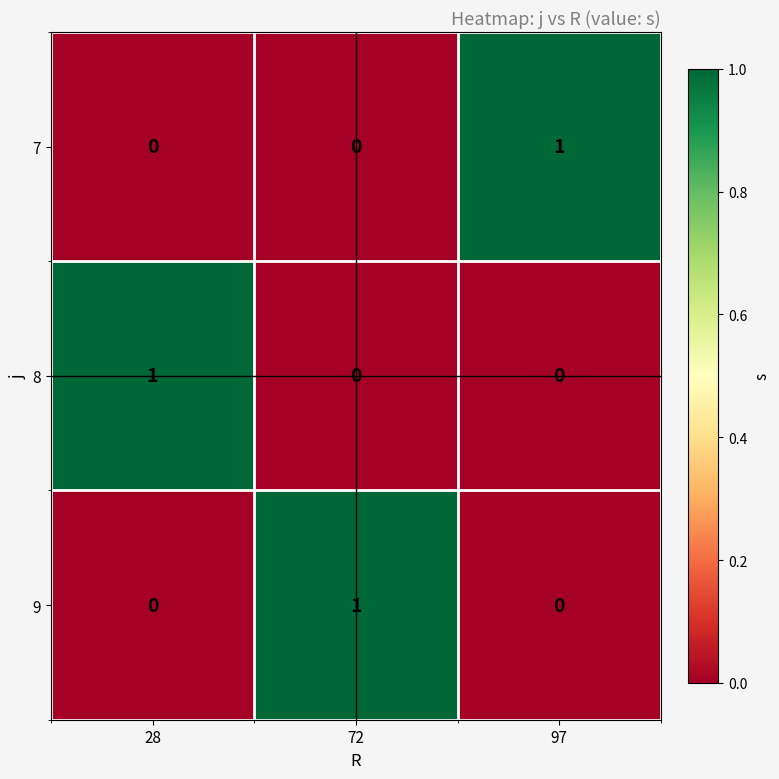

Reading right to left, transcribe all the data shown in this chart.

7: 97=1	72=0	28=0
8: 97=0	72=0	28=1
9: 97=0	72=1	28=0